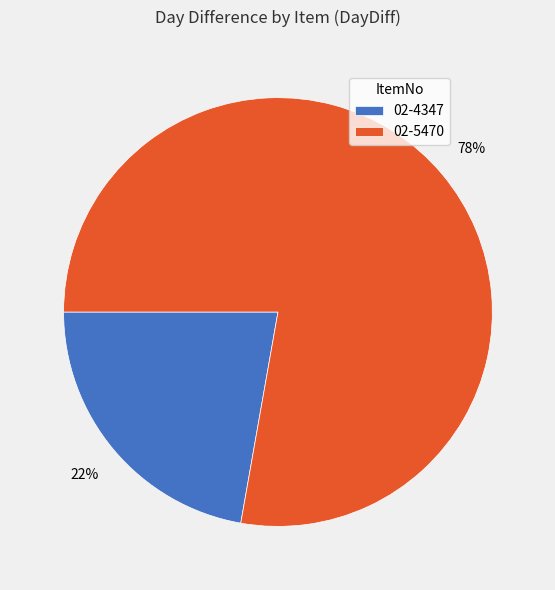

Between 02-5470 and 02-4347, which is larger?

02-5470